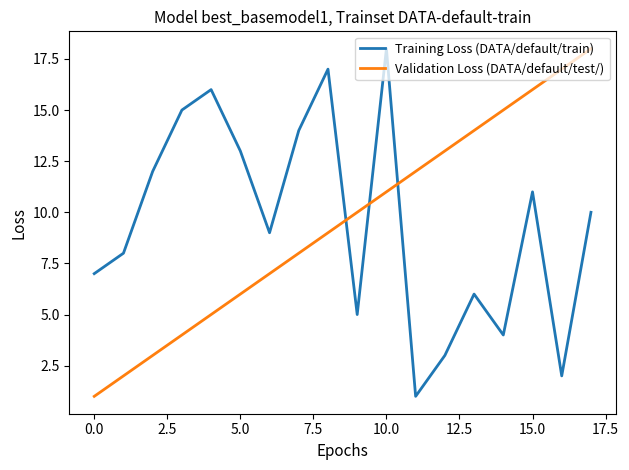

What is the difference between the maximum and minimum values in the Training Loss (DATA/default/train) series?

17